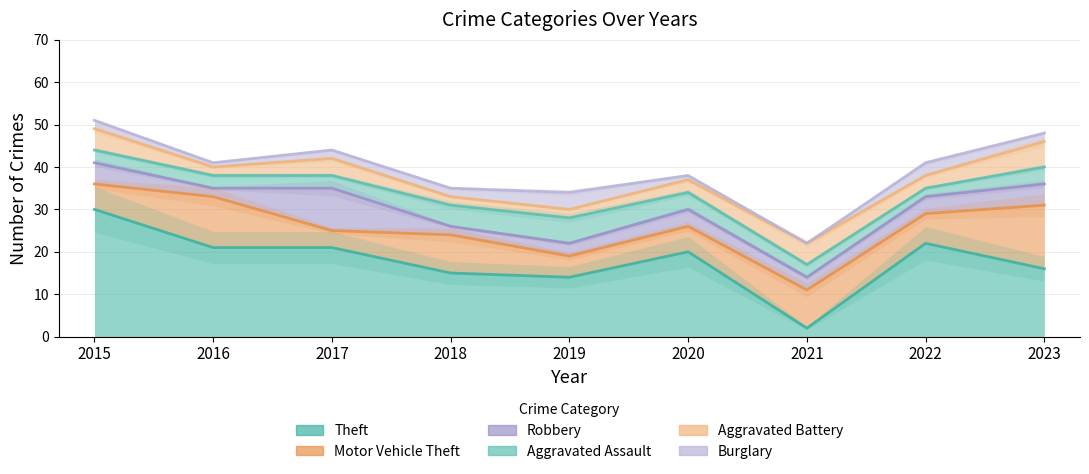

True or false: Motor Vehicle Theft and Aggravated Battery intersect in this chart.

False